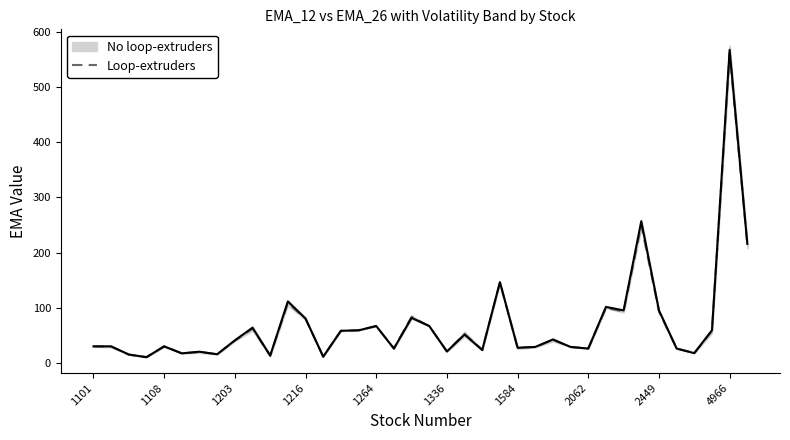

Reading left to right, list all the values displayed in this chart.

30.2	29.4	14.9	10.5	30.2	17.2	19.7	15.6	40.2	62.1	13.3	108.2	79.8	11.3	57.9	59.4	66.5	26.2	83.3	66.5	20.9	52.5	23.4	145.5	27.9	28.7	41.9	28.8	26.2	99.5	93.1	249.4	93.1	26.2	17.8	57.4	561.7	214.6